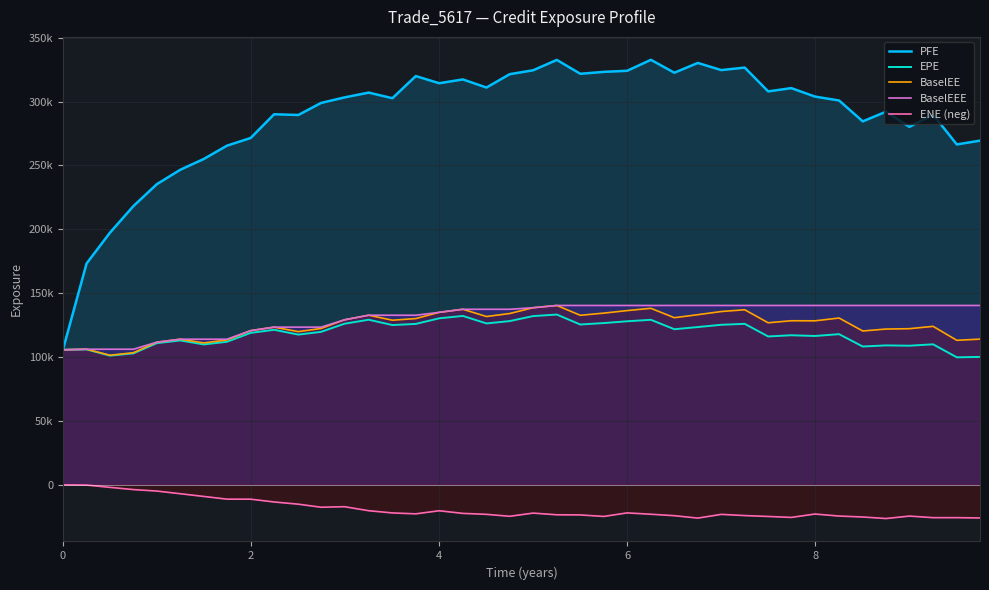

How many interior local peaks does the PFE series have?

11